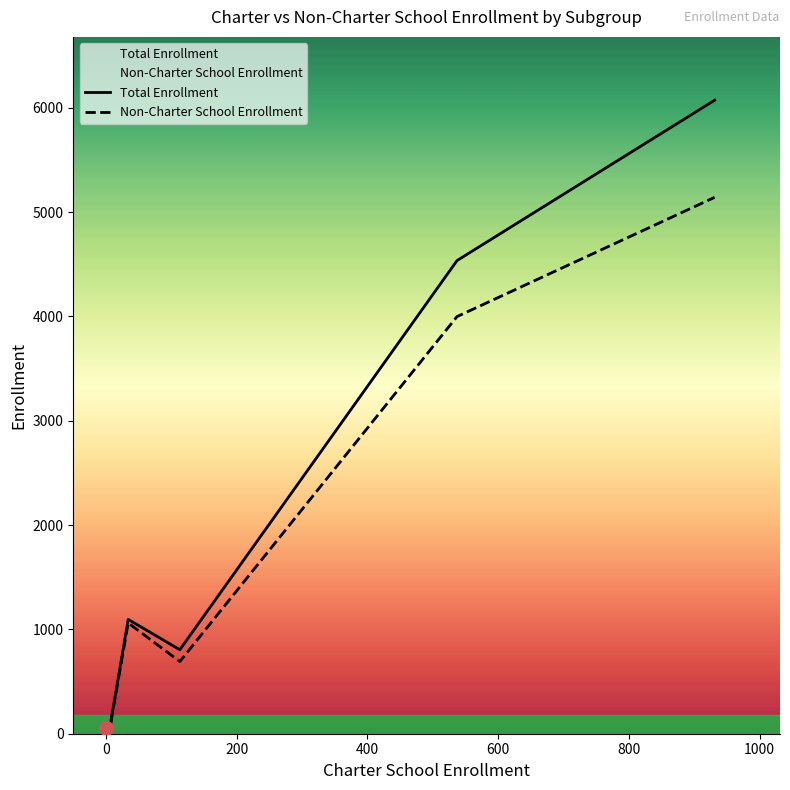

What are all the series names shown in the legend?

Non-Charter School Enrollment, Total Enrollment